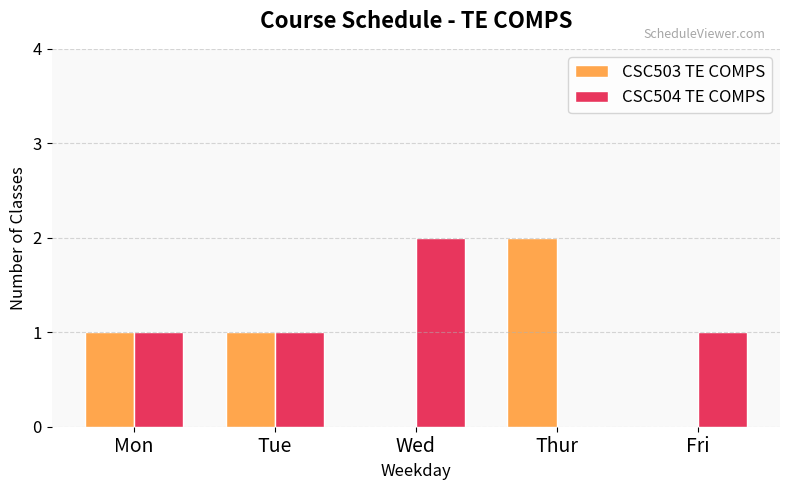

Reading left to right, list all the values displayed in this chart.

CSC503 TE COMPS: 1	1	0	2	0
CSC504 TE COMPS: 1	1	2	0	1